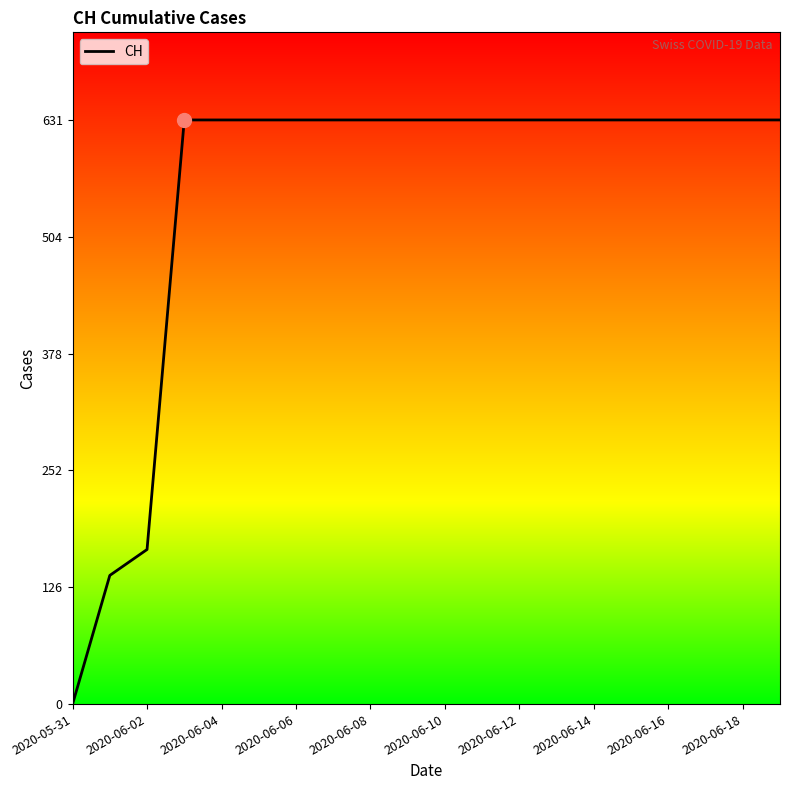

What is the difference between the maximum and minimum values?

631